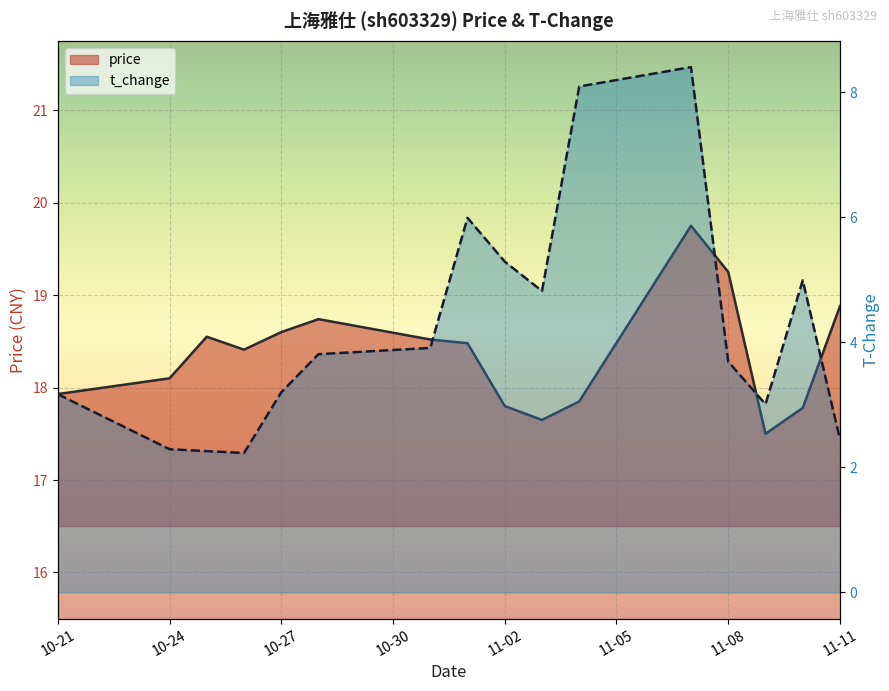

What is the total value across all series at 11-11?

21.3